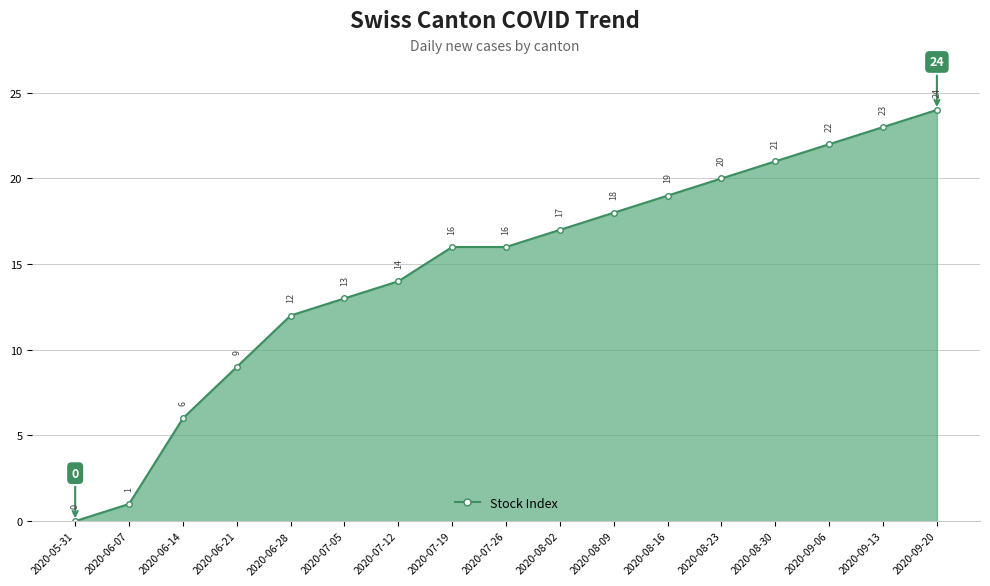

Count the number of data series in this chart.

1